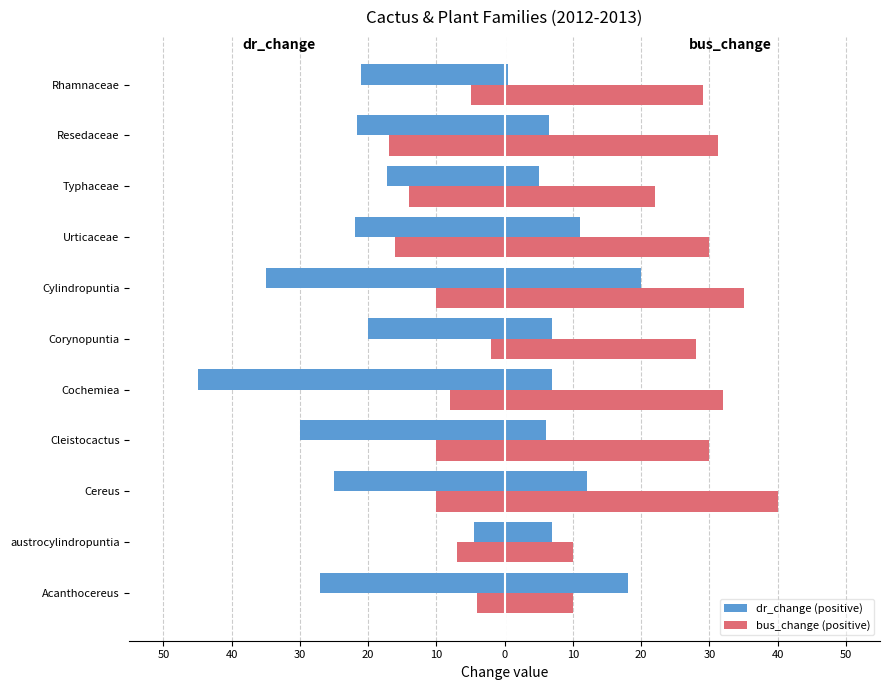

What is the label of the 9th bar from the right?

Cereus